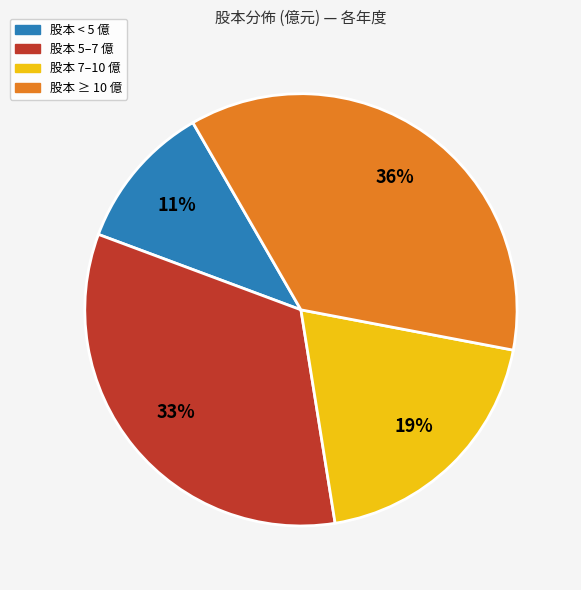

To the nearest percent, what is the difference between the largest and smallest slice percentages?

25%